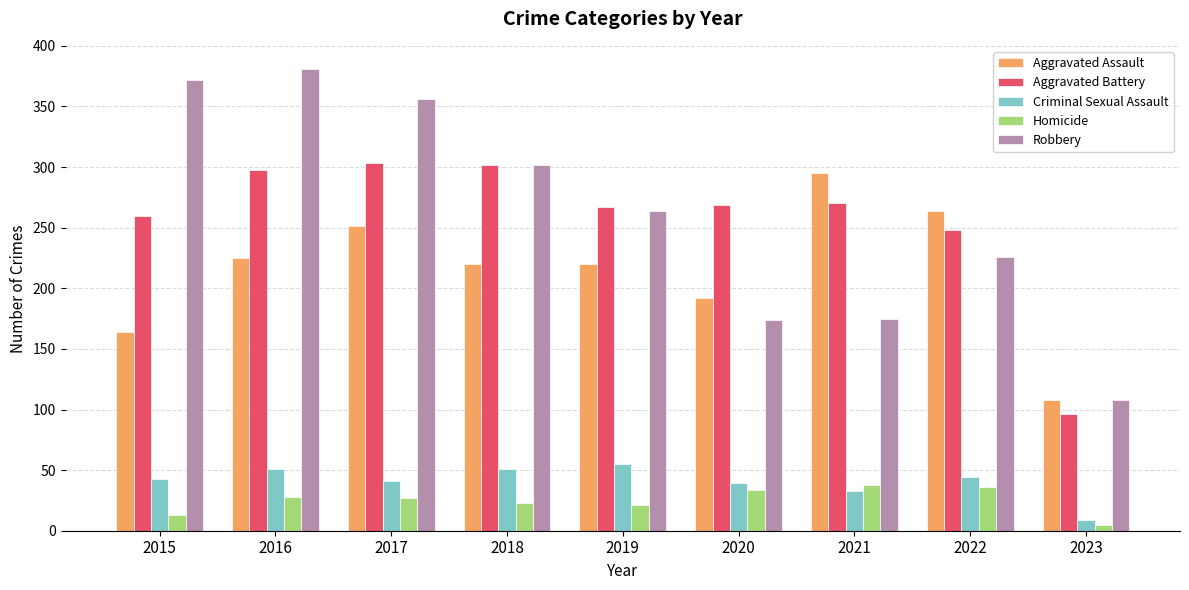

The Aggravated Battery series shows 248 at 2022. True or false?

True